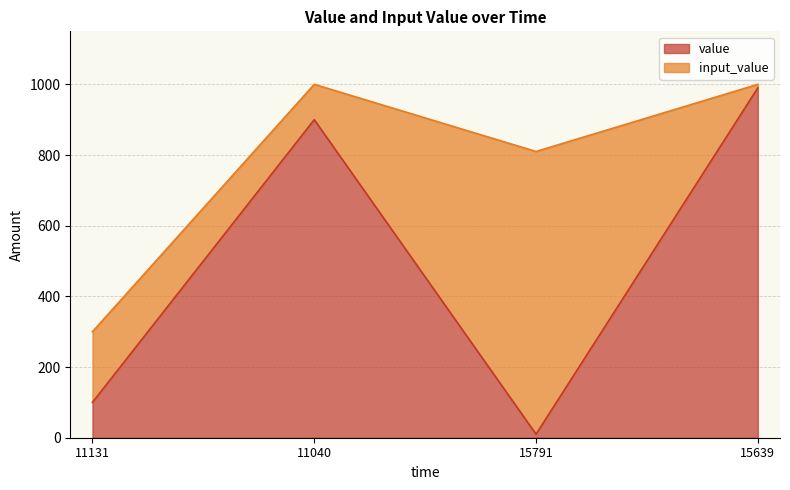

At which label is the value closest to 500?

11131